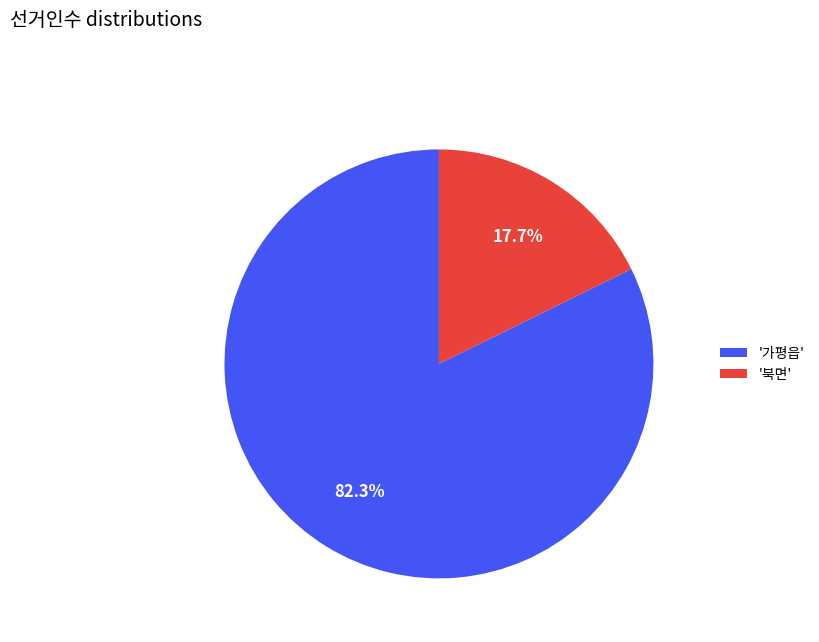

Between '가평읍' and '북면', which is larger?

'가평읍'